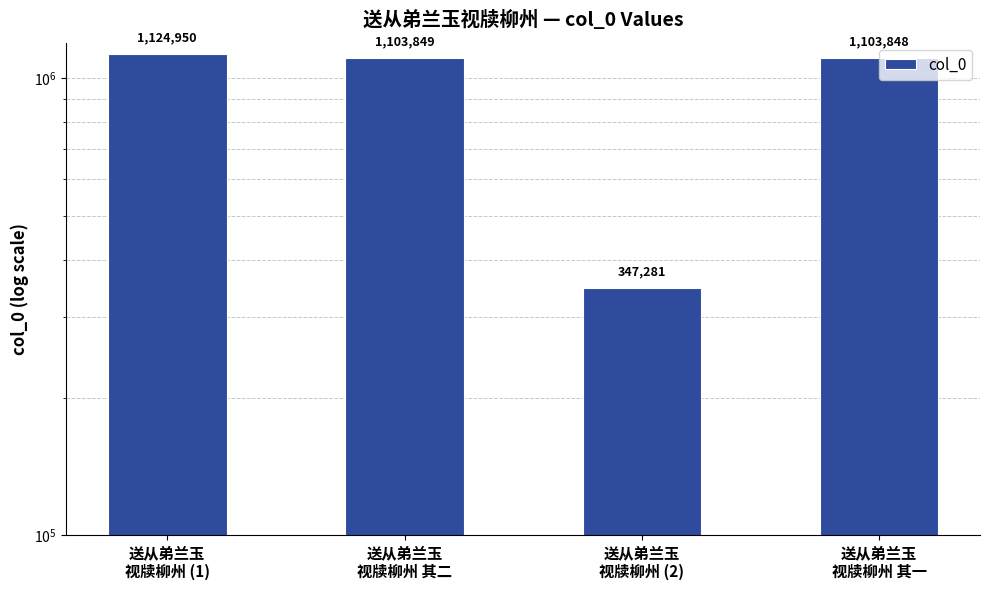

The chart shows a value of 604453 at 送从弟兰玉
视牍柳州 (2). True or false?

False